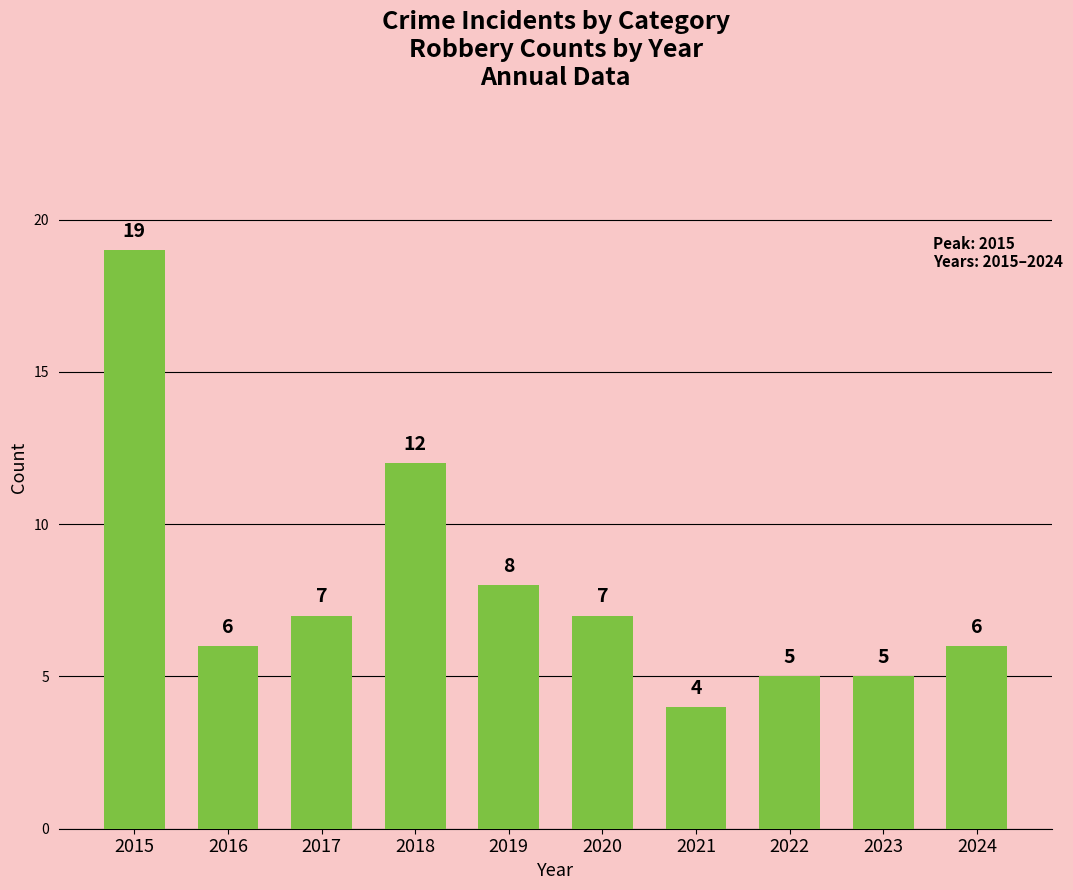

What is the change in value from 2016 to 2018?

+6